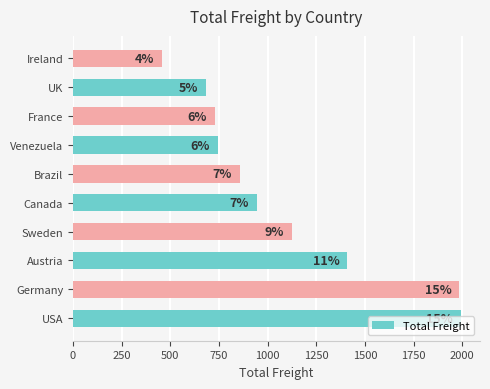

What is the maximum value shown in the chart?

1991.4